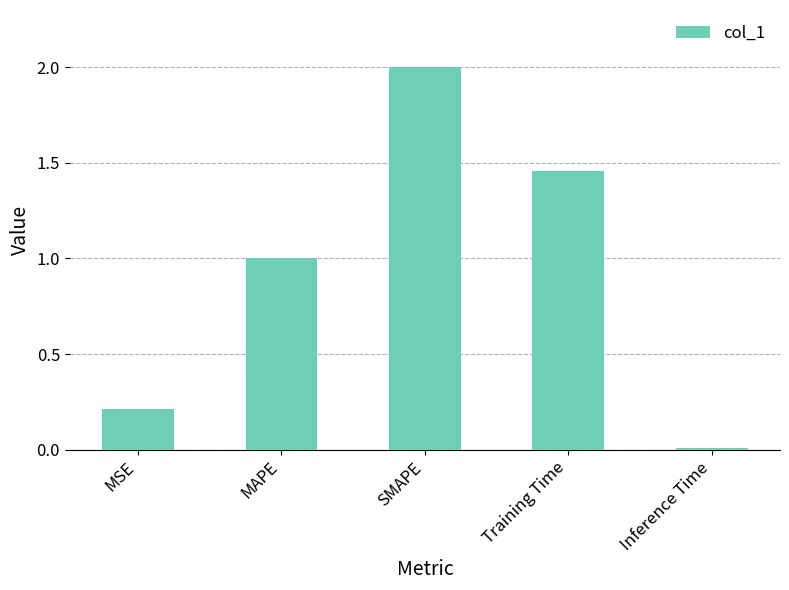

The chart shows a value of 1.0 at MAPE. True or false?

True